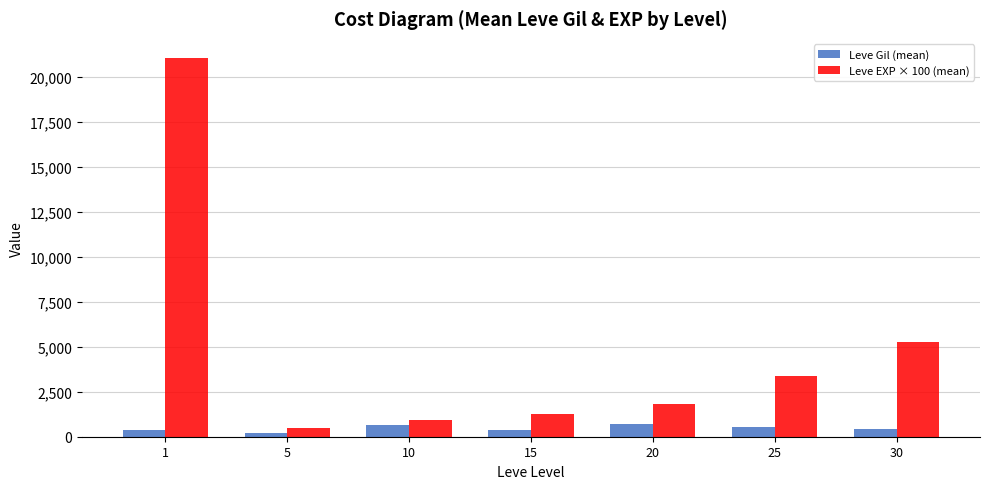

What are all the series names shown in the legend?

Leve Gil (mean), Leve EXP × 100 (mean)